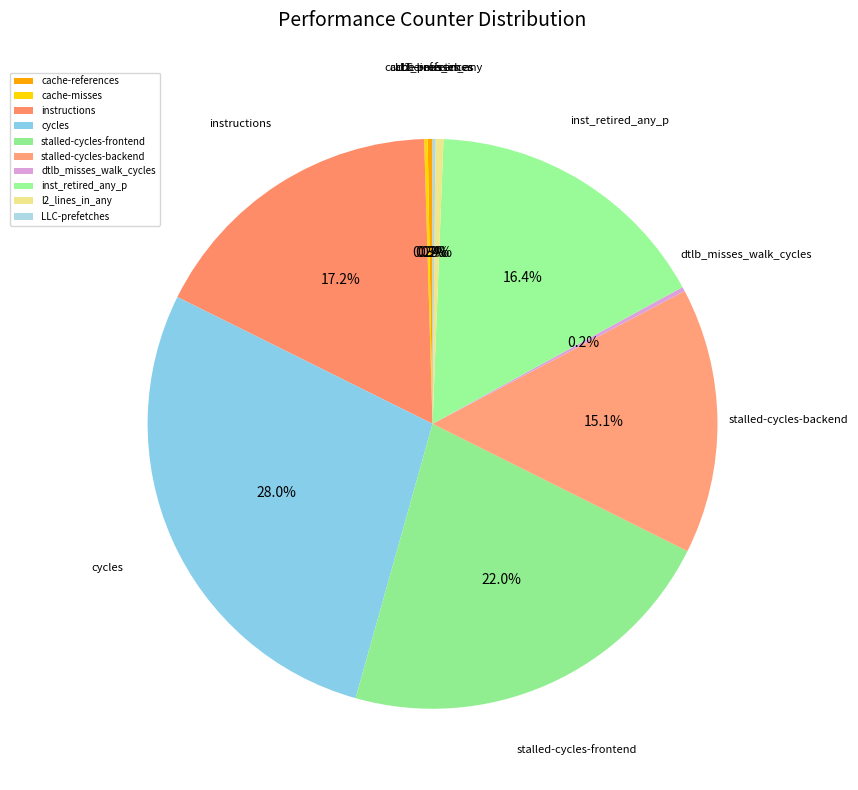

To the nearest percent, what is the difference between the l2_lines_in_any and cycles slice percentages?

28%